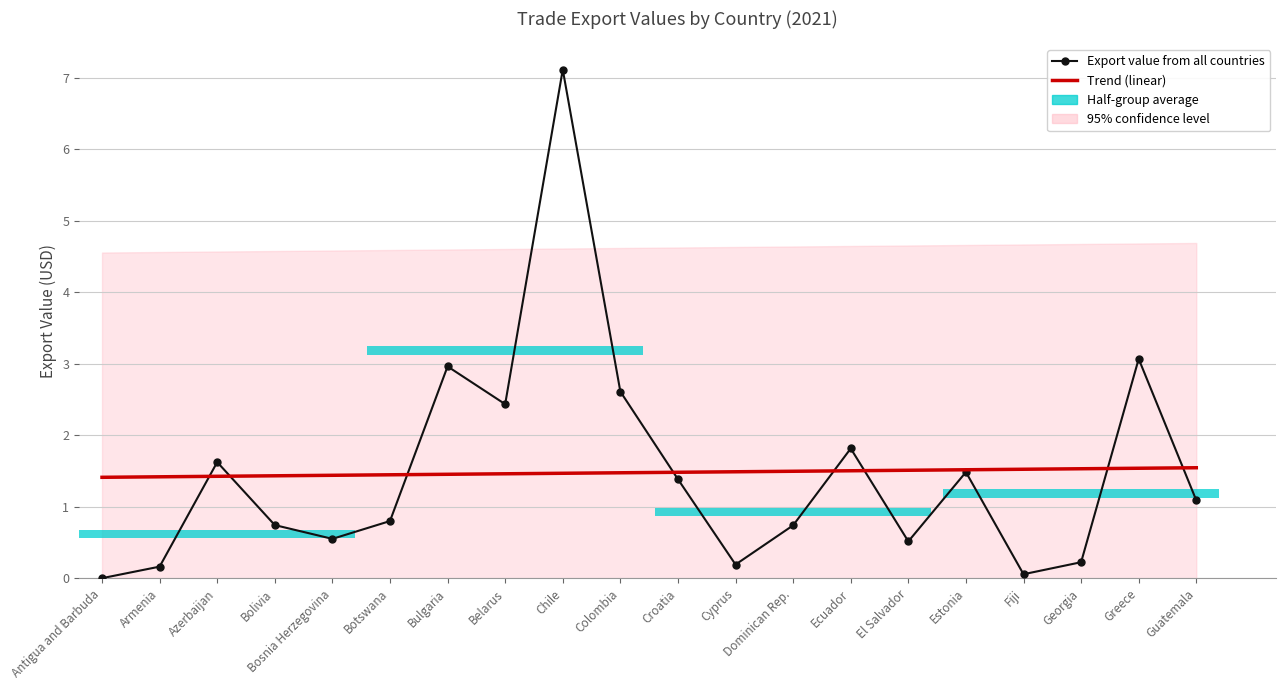

Count the Trend (linear) values in the range 1 to 2.

20